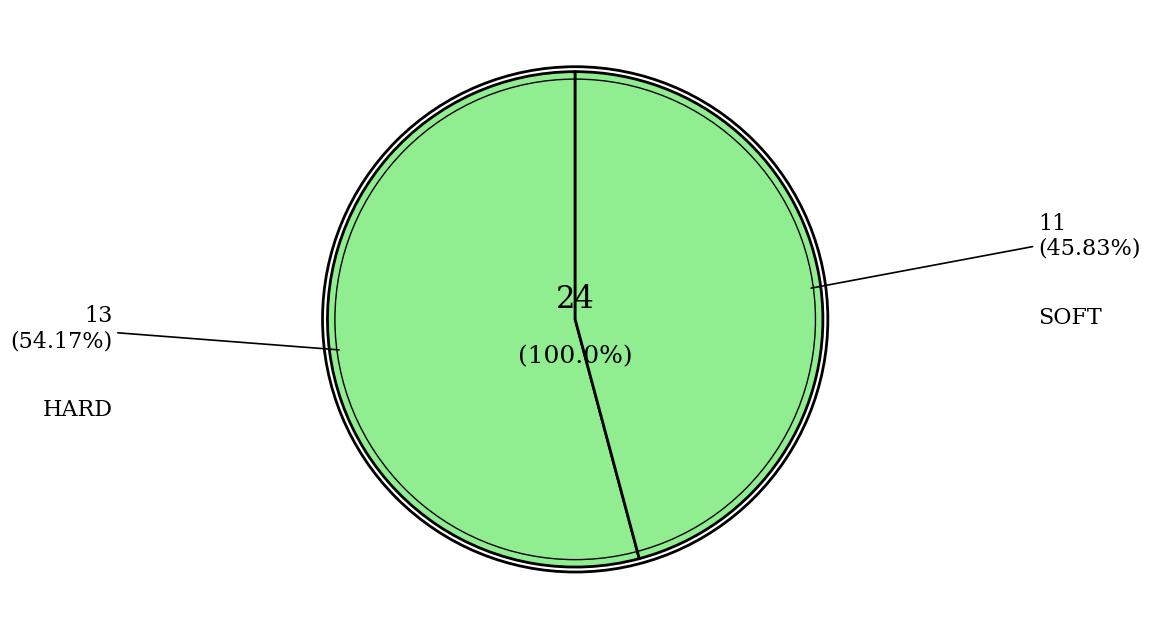

How many slices are in this pie chart?

2